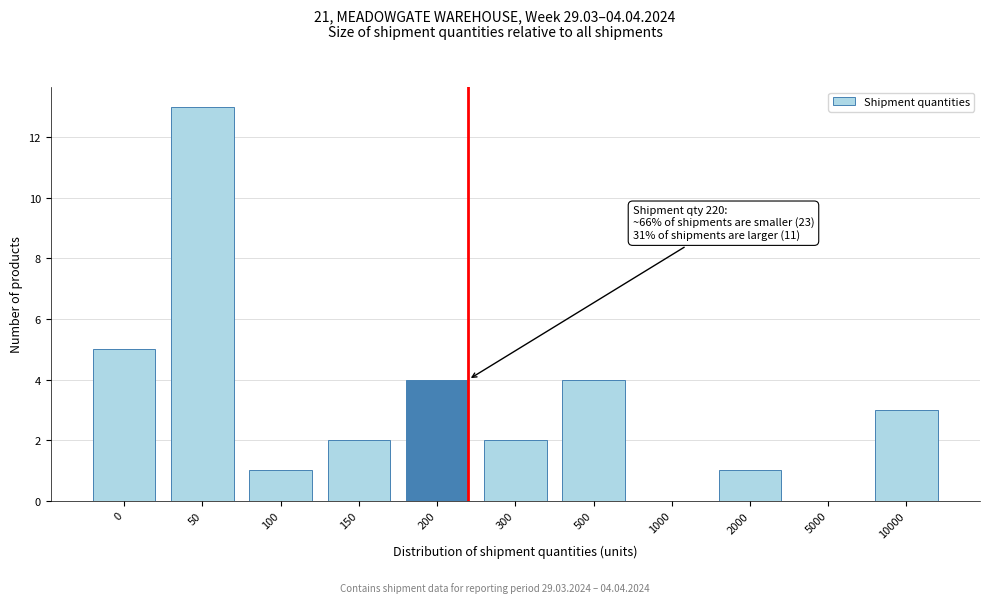

Reading left to right, extract all data points from this chart.

0=5	50=13	100=1	150=2	200=4	300=2	500=4	1000=0	2000=1	5000=0	10000=3